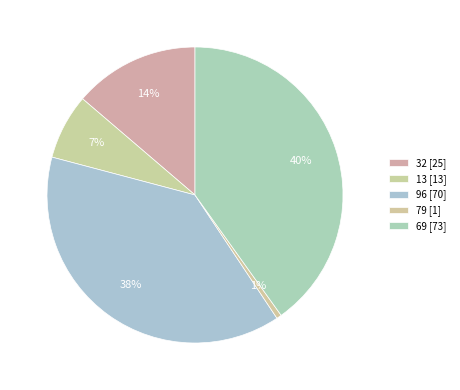

Is there any slice that represents more than half of the pie?

No